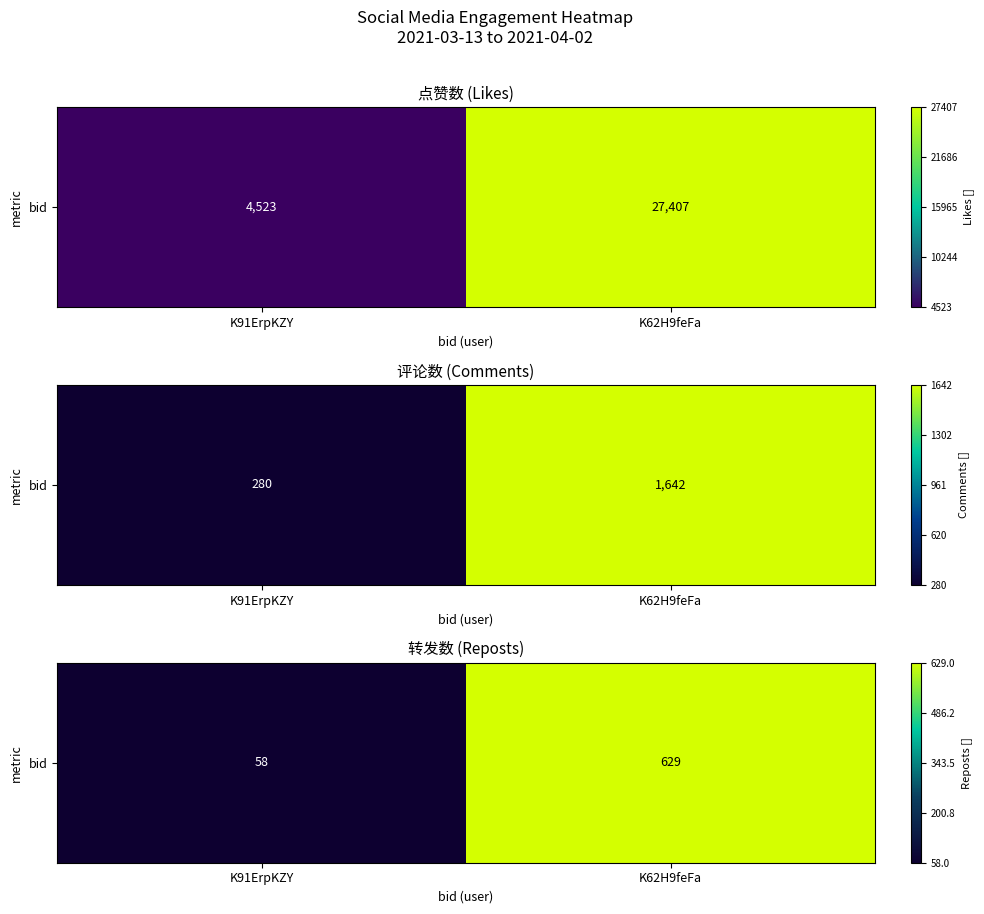

The value at K62H9feFa is 1097. True or false?

False